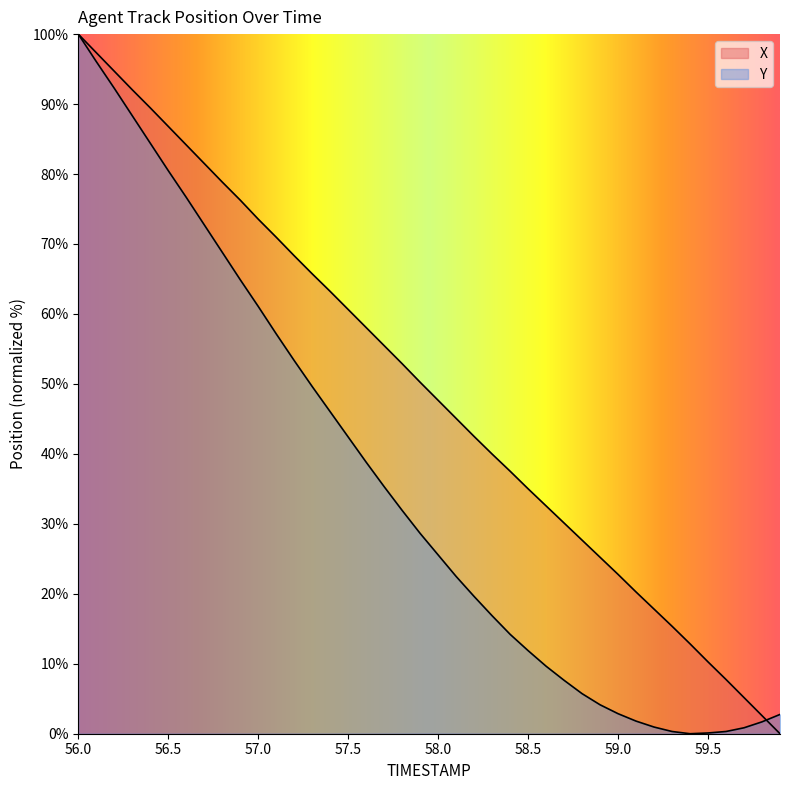

How many values in X are above zero?

39